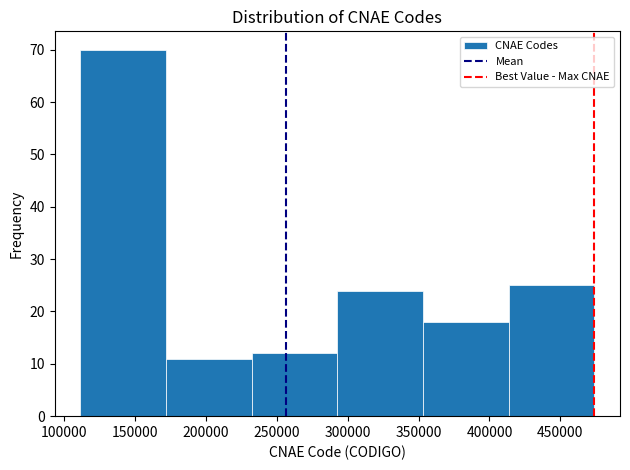

Reading left to right, list every bar in this chart as the range it spans on the x-axis followed by its height. Neither the bar edges nor the heights are printed on the chart, so give them approximately, as read against the axes.

110000 to 170000: 70
170000 to 230000: 11
230000 to 295000: 12
295000 to 355000: 24
355000 to 415000: 18
415000 to 475000: 25